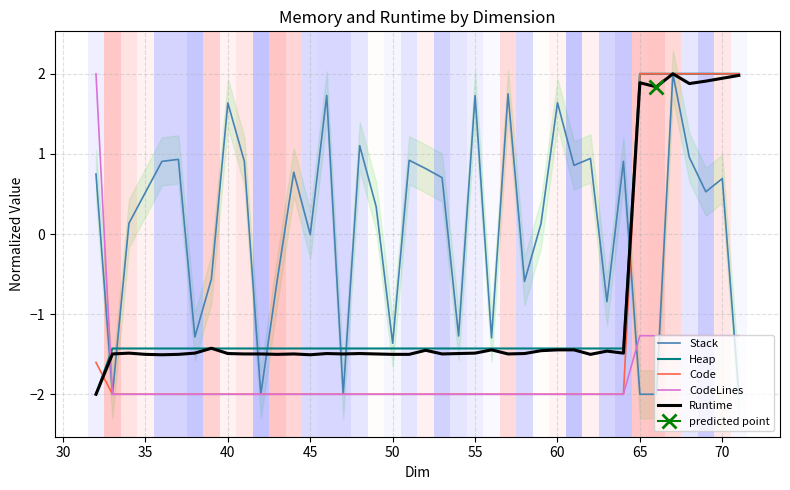

Is the value of Code at 65 greater than the value of Heap at 50?

Yes